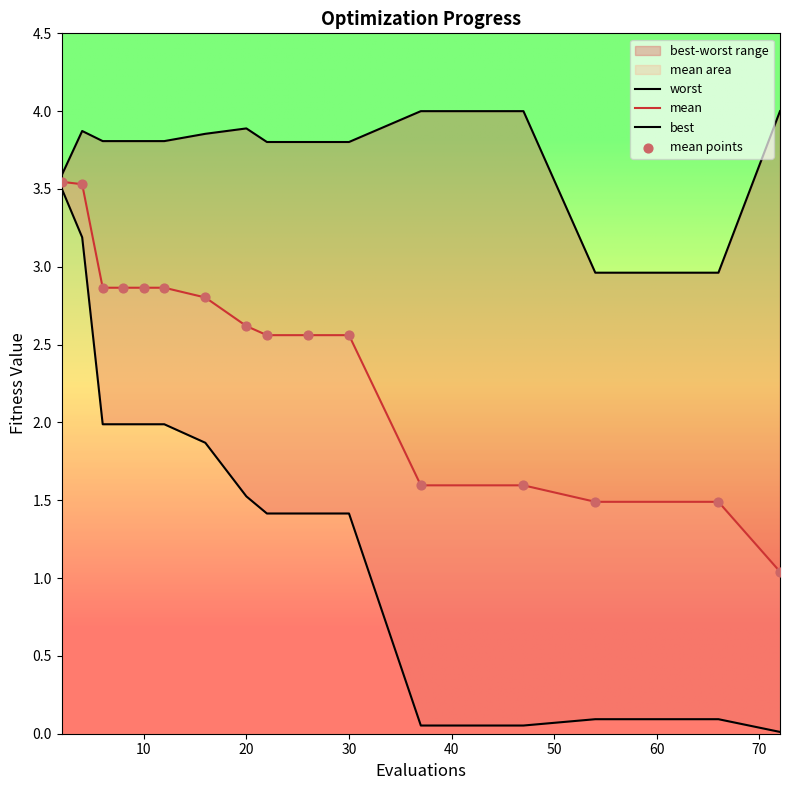

Which series has the widest spread of Y values?

best